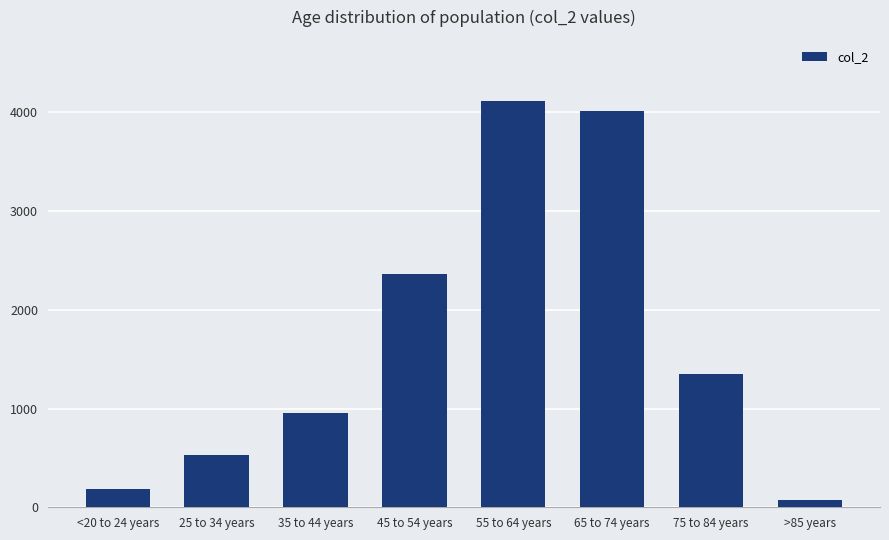

What is the value of the 2nd bar from the left?

529